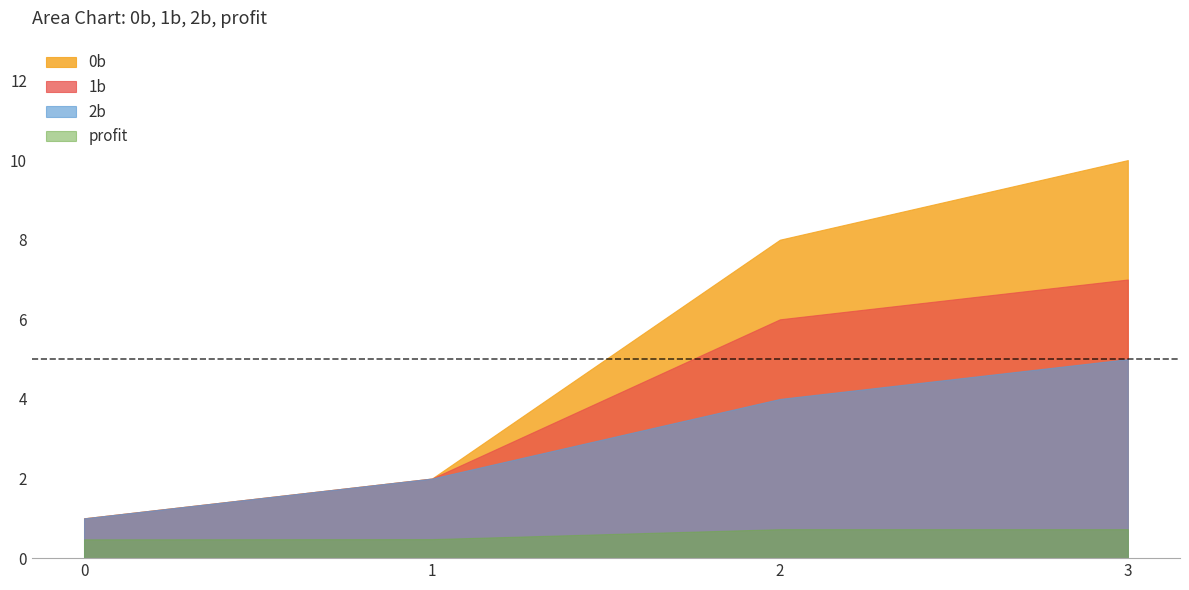

The 1b series shows 2.0 at 1. True or false?

True